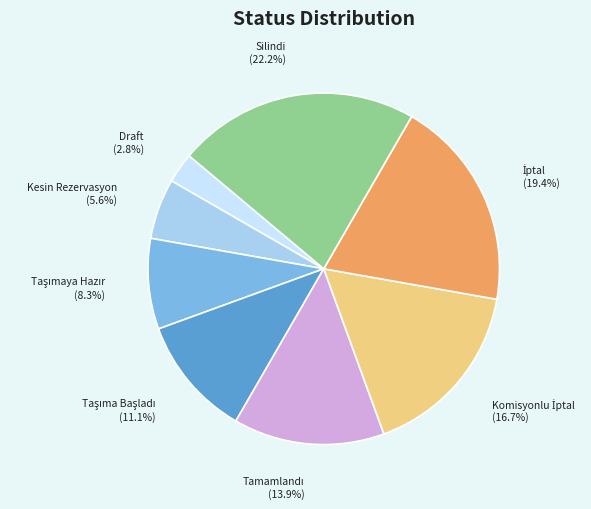

What portion of the pie excludes Draft?

97.2%